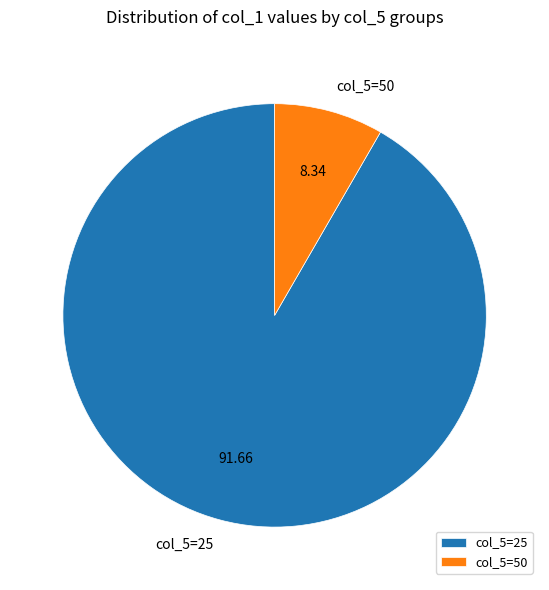

How many slices are in this pie chart?

2